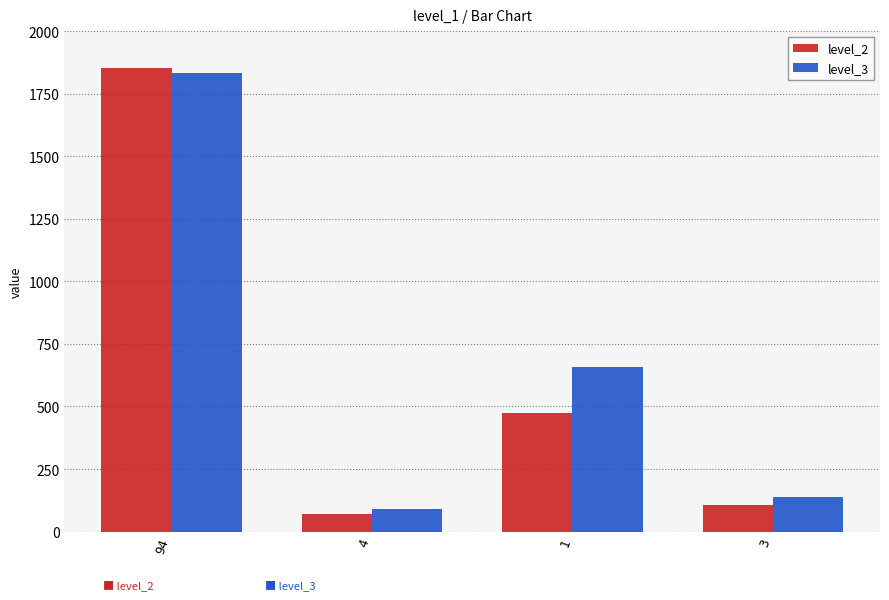

What is the total value across all series at 3?

242